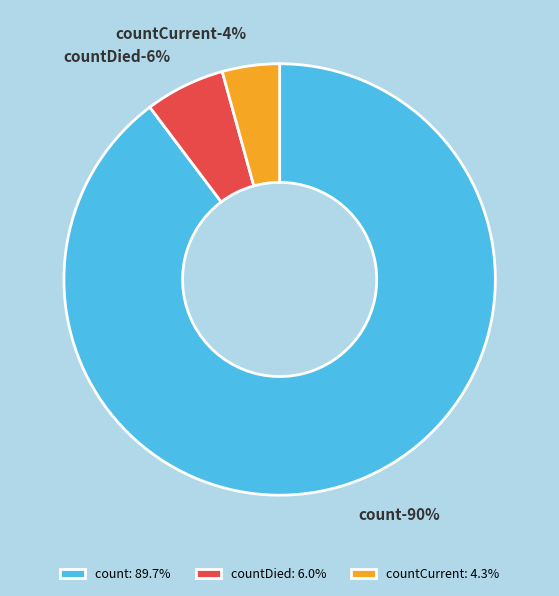

What percentage do countCurrent and count together represent?

94.0%